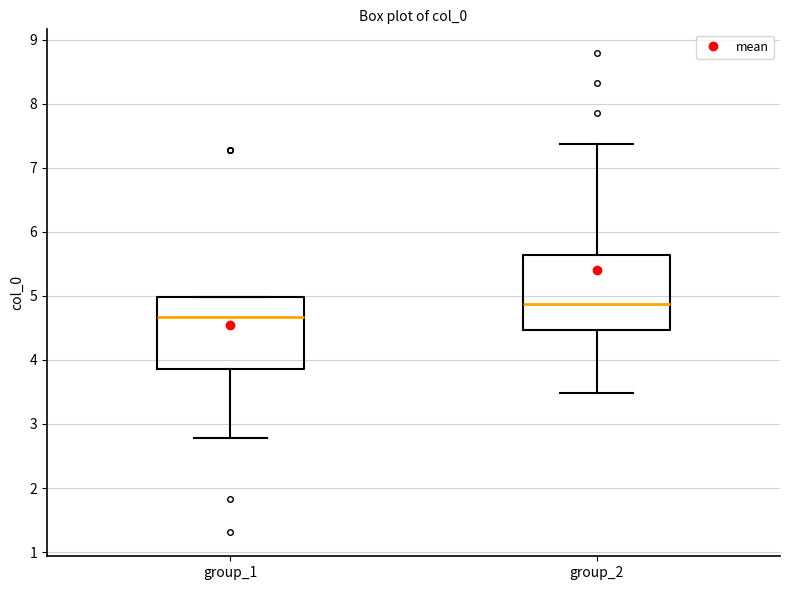

Reading left to right, transcribe this box plot: for each box, give where its median line is, the range the box spans, and where its two whiskers end, as read against the y-axis. The values are not printed on the chart, so give them approximately, as read against the axis.

group_1: median 4.7, box 3.9 to 5.0, whiskers 2.8 to 5.0
group_2: median 4.9, box 4.5 to 5.6, whiskers 3.5 to 7.4